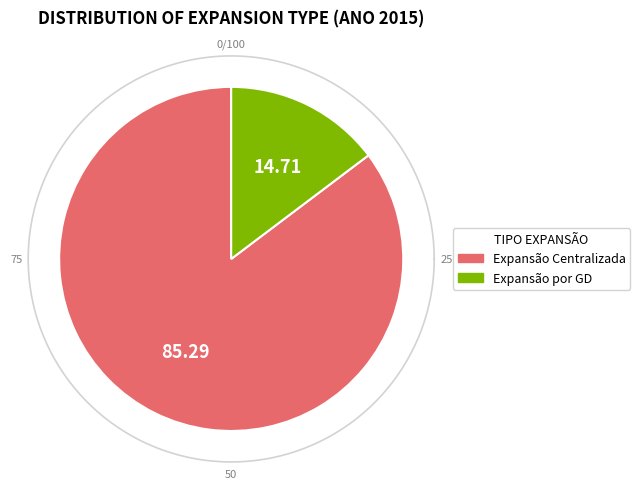

To the nearest percent, what is the combined percentage of Expansão por GD and Expansão Centralizada?

100%